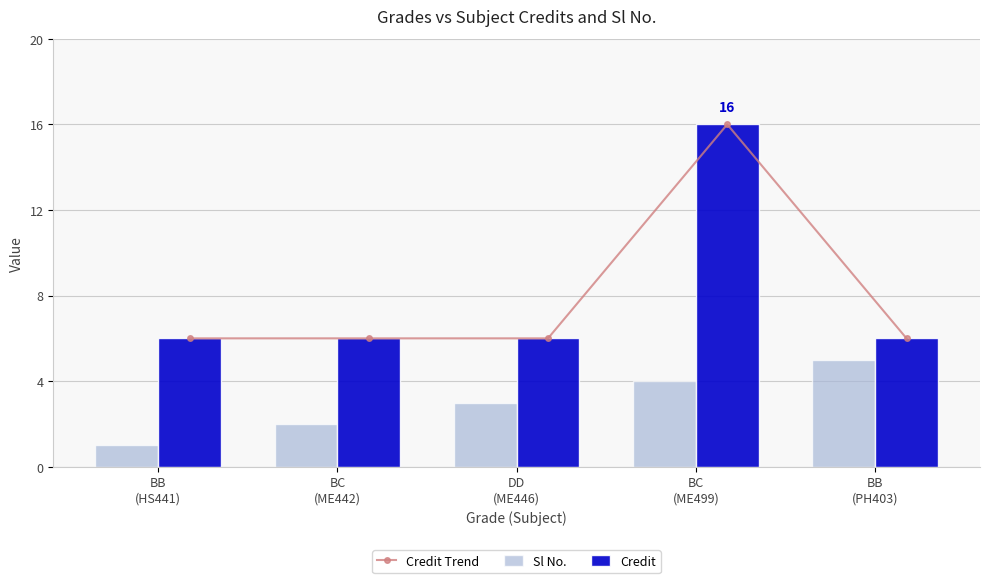

What is the difference between the maximum and minimum values in the Sl No. series?

4